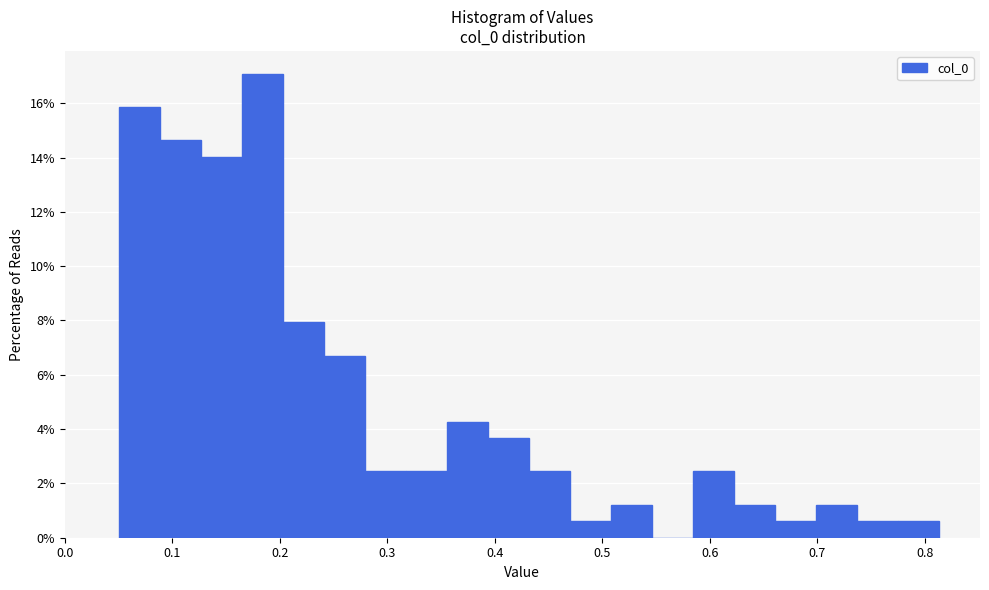

Read against the x-axis, roughly where is the centre of the tallest bar?

0.18